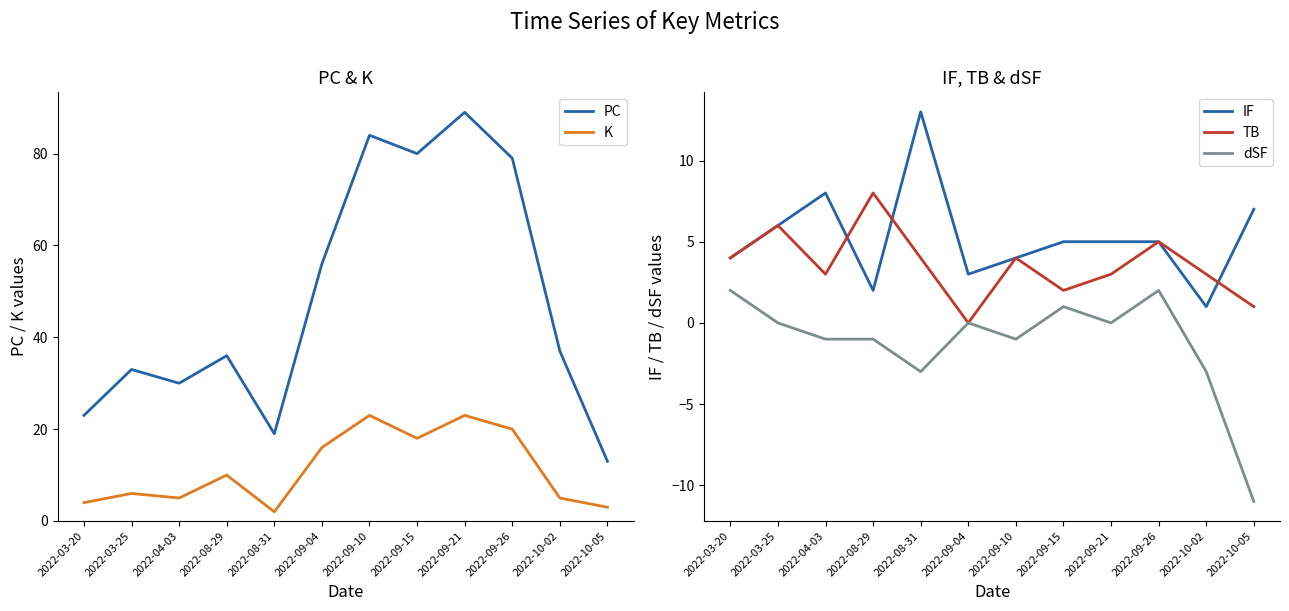

At which category is the sum across all series the highest?

2022-09-21